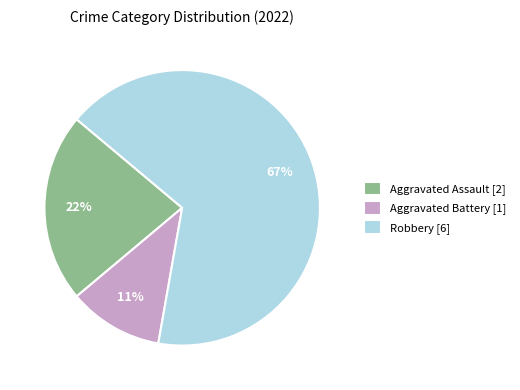

Which has a higher value, Robbery or Aggravated Battery?

Robbery